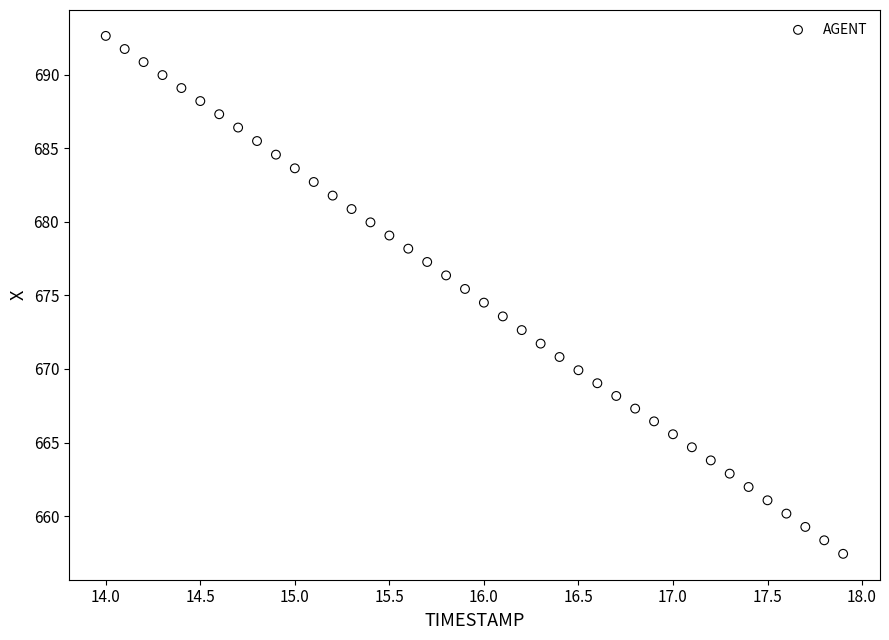

What is the range of X values (max minus min)?

3.9